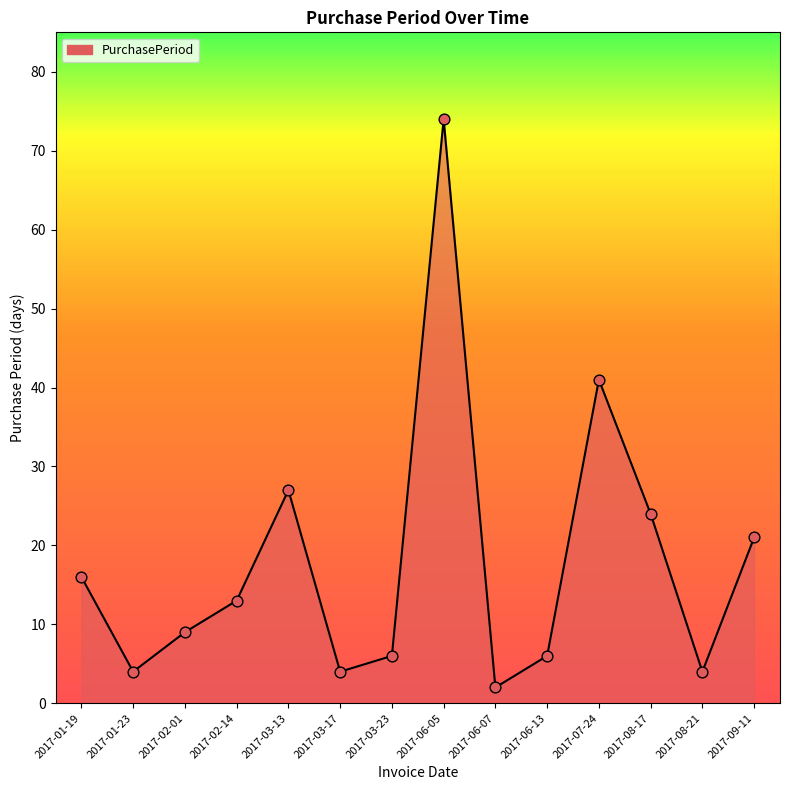

Approximately how many times larger is the value at 2017-06-05 compared to 2017-06-07?

37.0